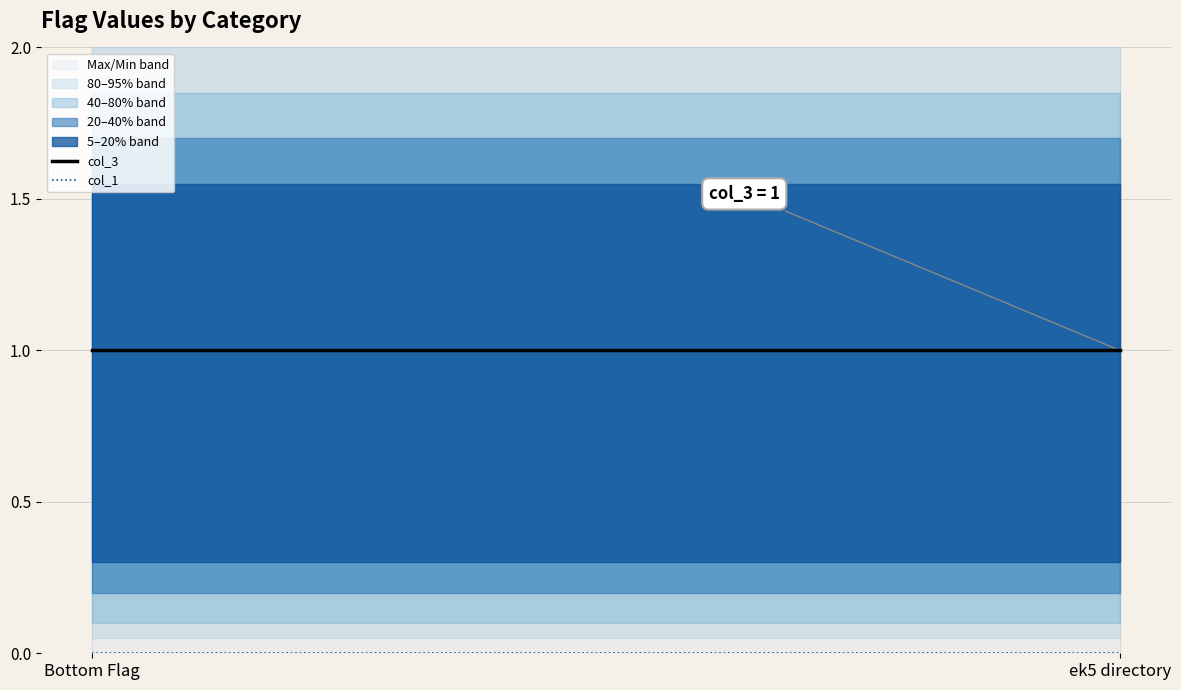

Reading right to left, what are all the values shown in this chart?

col_3: ek5 directory=1	Bottom Flag=1
col_1: ek5 directory=0	Bottom Flag=0